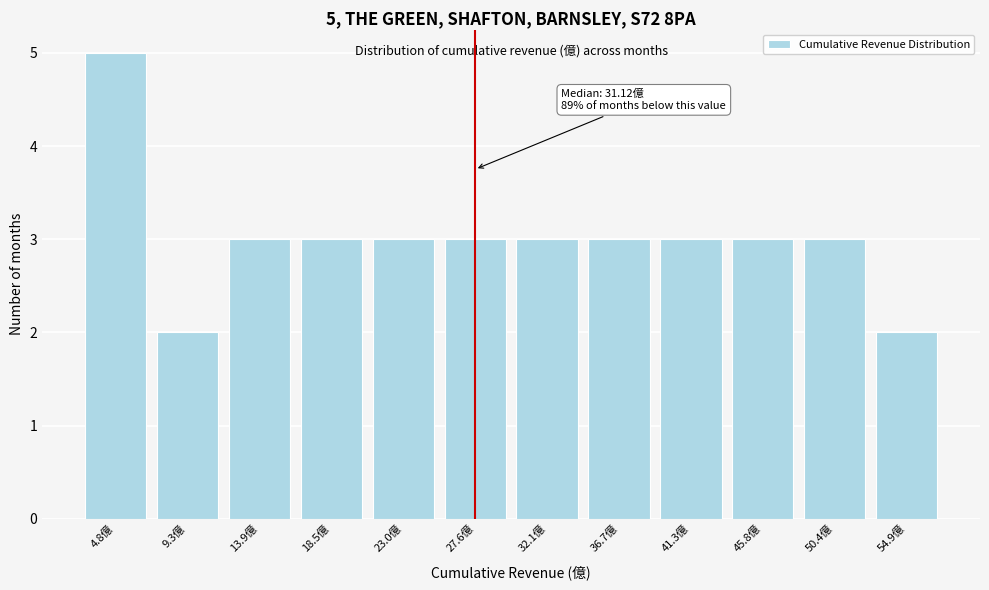

Reading left to right, extract all data points from this chart.

4.8億=5	9.3億=2	13.9億=3	18.5億=3	23.0億=3	27.6億=3	32.1億=3	36.7億=3	41.3億=3	45.8億=3	50.4億=3	54.9億=2